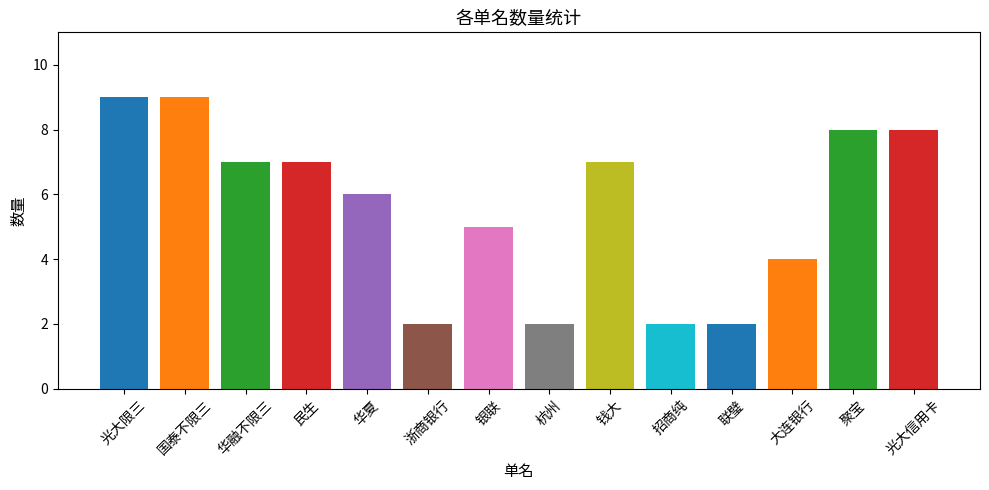

Approximately how many times larger is the value at 华融不限三 compared to 国泰不限三?

0.8